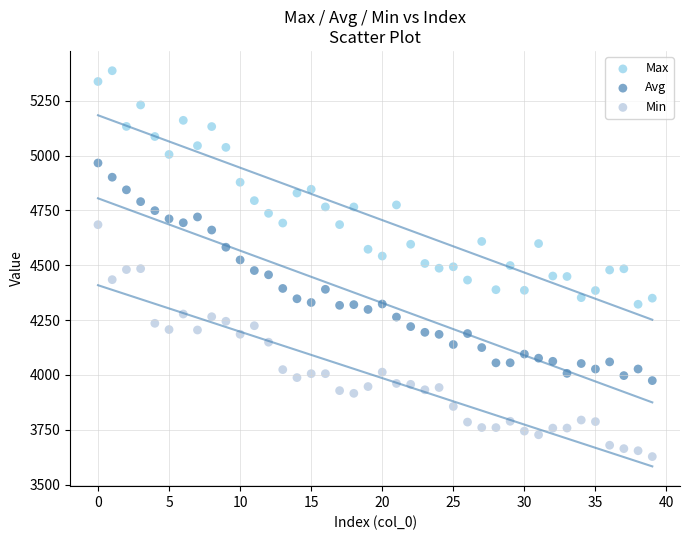

Which series reaches the maximum Y coordinate?

Max